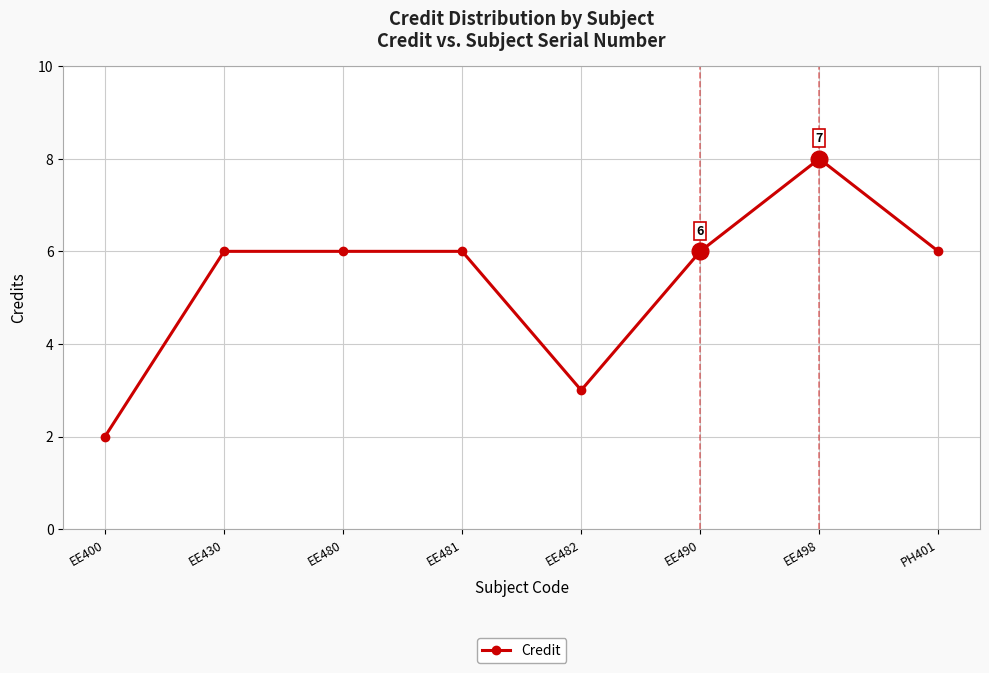

At which category does the chart reach its minimum across all series?

EE400